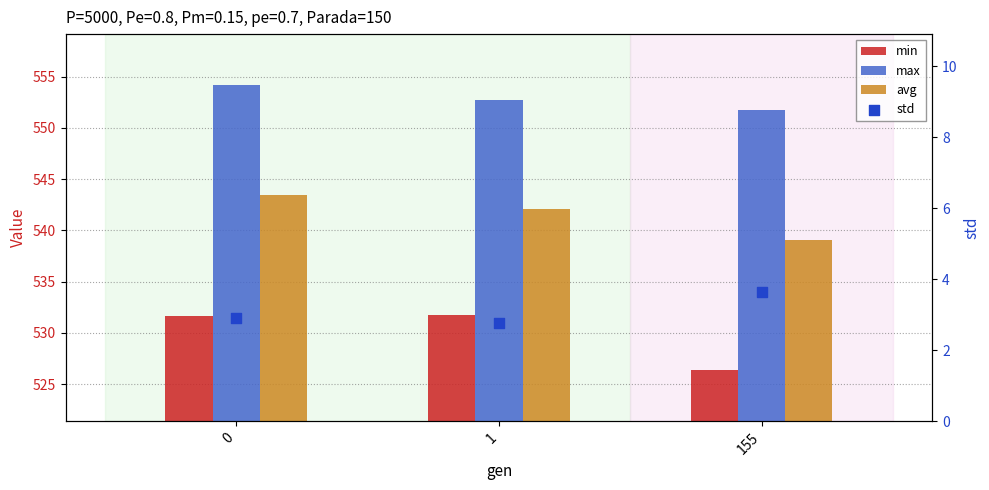

At how many categories does at least one series exceed 7?

3